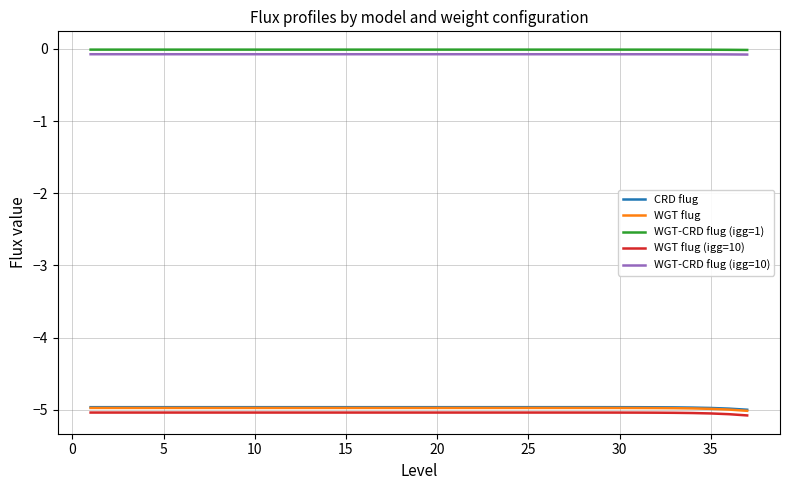

True or false: WGT-CRD flug (igg=1) and WGT-CRD flug (igg=10) cross at least once.

False